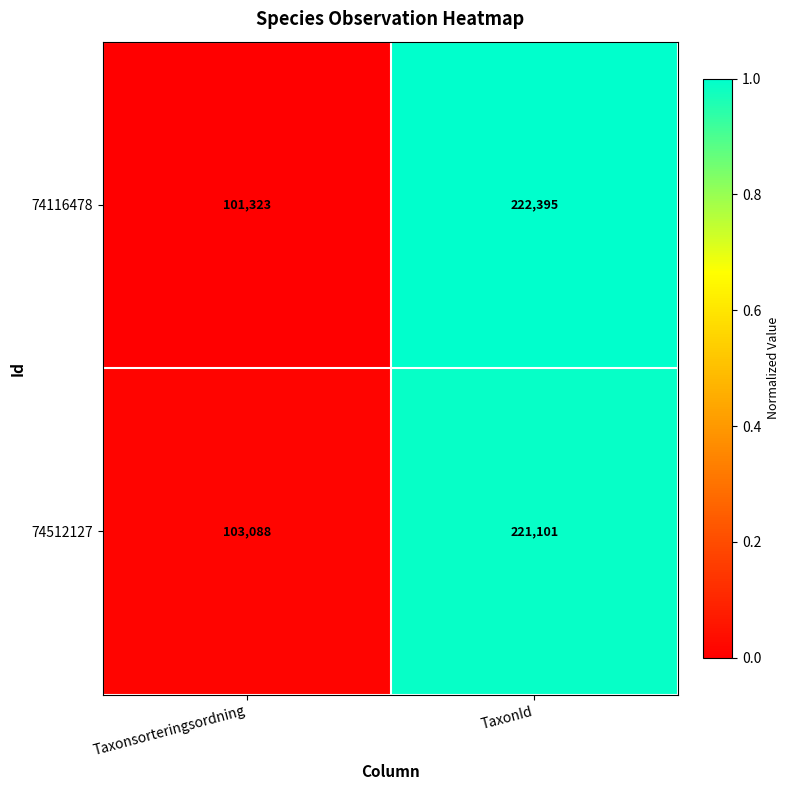

The value of 74116478 at Taxonsorteringsordning is 101323. True or false?

True